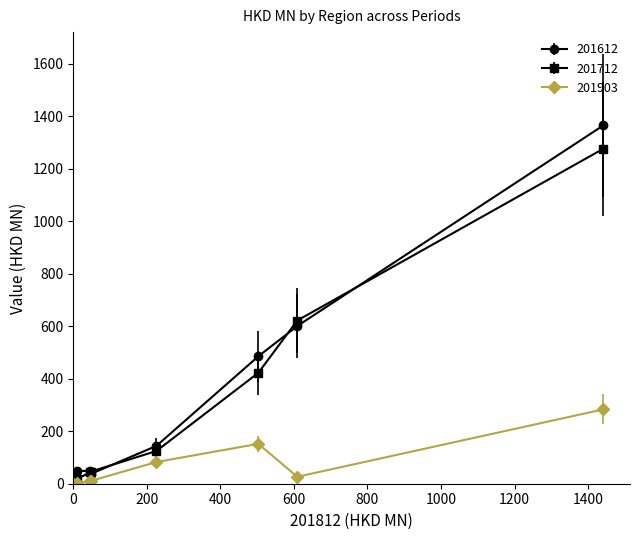

In 201612, how many points are higher than both neighbors (excluding endpoints)?

1